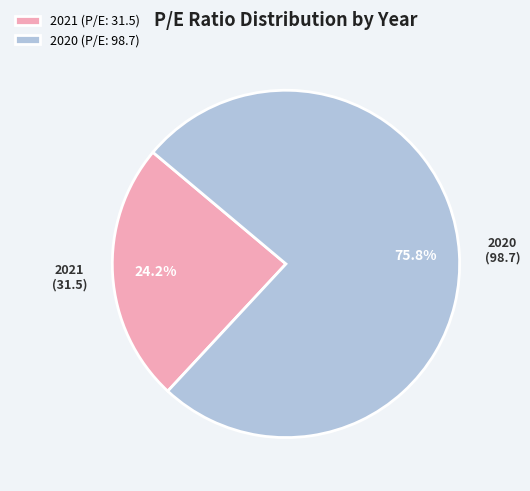

Count the number of slices in the pie.

2